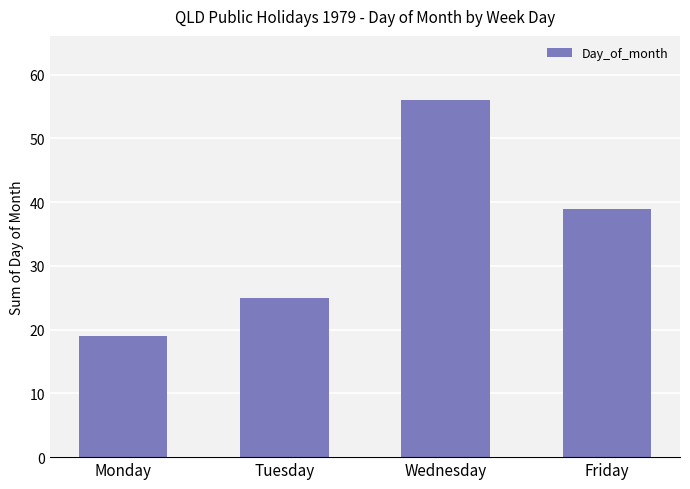

List the labels in order of value, smallest first.

Monday, Tuesday, Friday, Wednesday